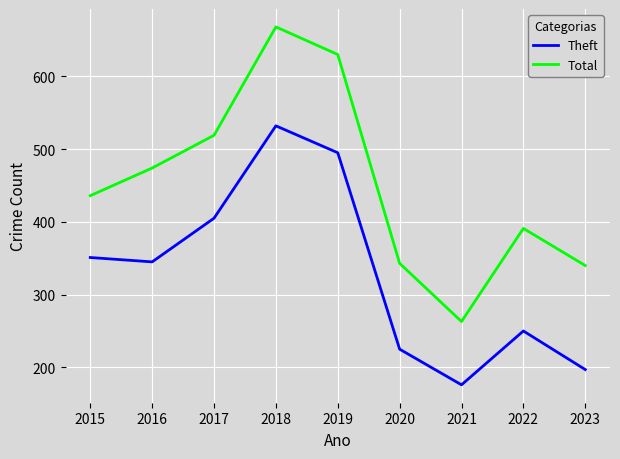

Which category has the lowest value in the Theft series?

2021